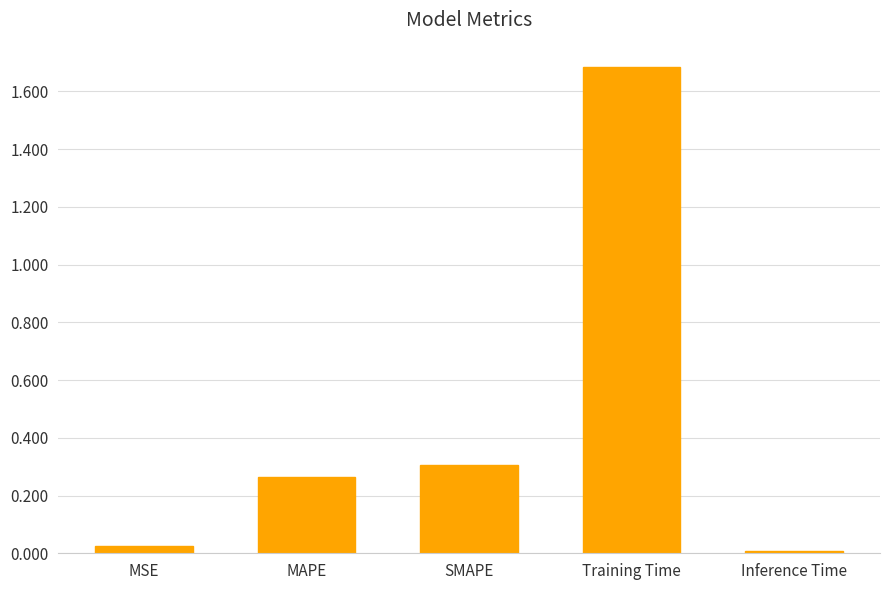

What is the average value?

0.5